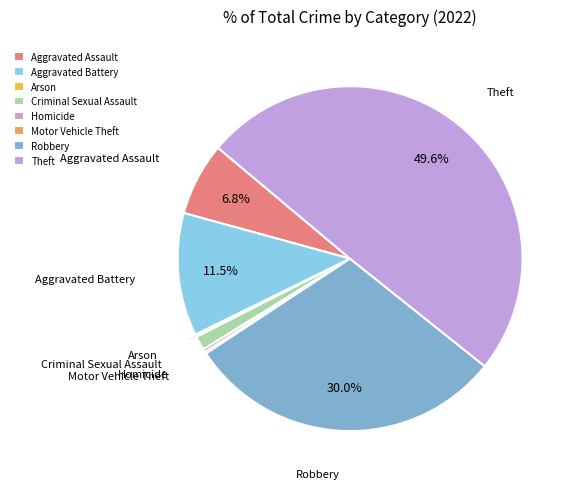

Which slice is the largest?

Theft